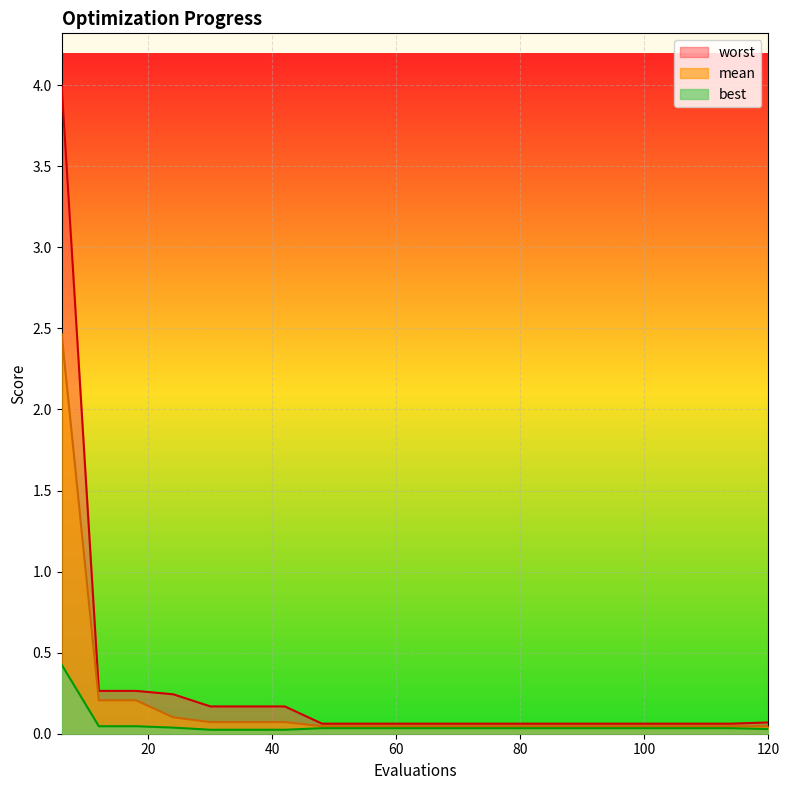

Rank the categories by mean value from lowest to highest.

120, 48, 54, 60, 66, 72, 78, 84, 90, 96, 102, 108, 114, 30, 36, 42, 24, 12, 18, 6